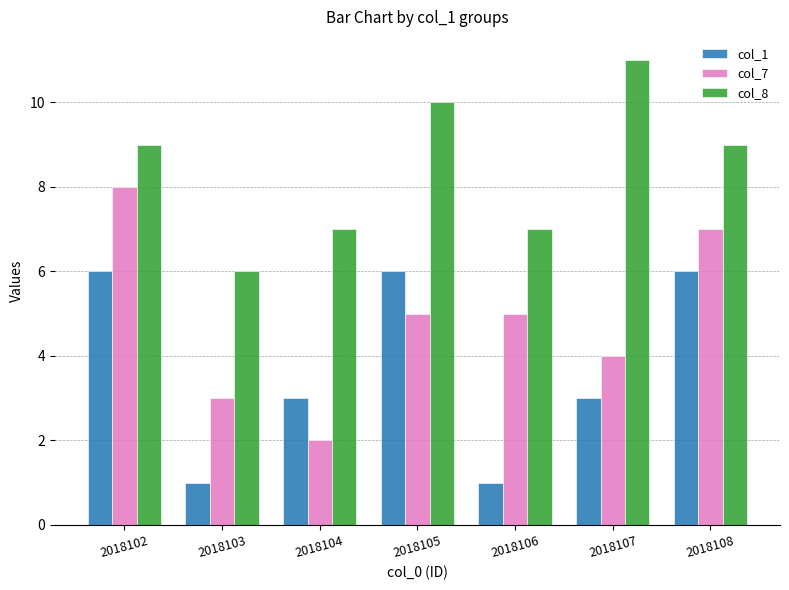

Does the chart contain stacked bars?

No